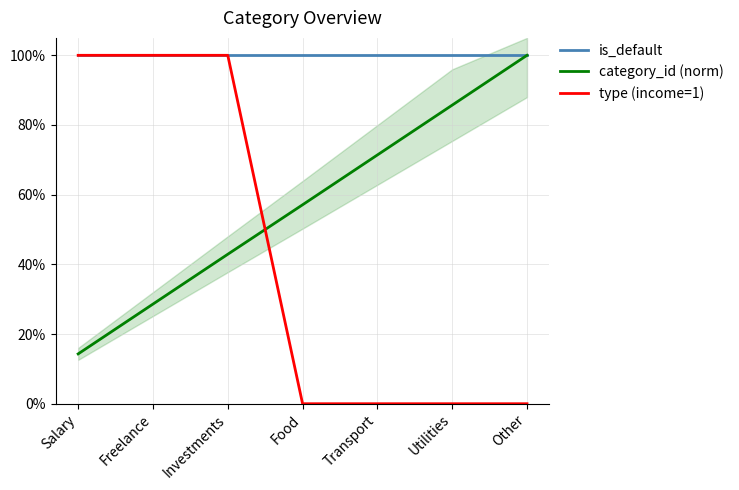

What is the sum of the is_default values at Other and Freelance?

2.0